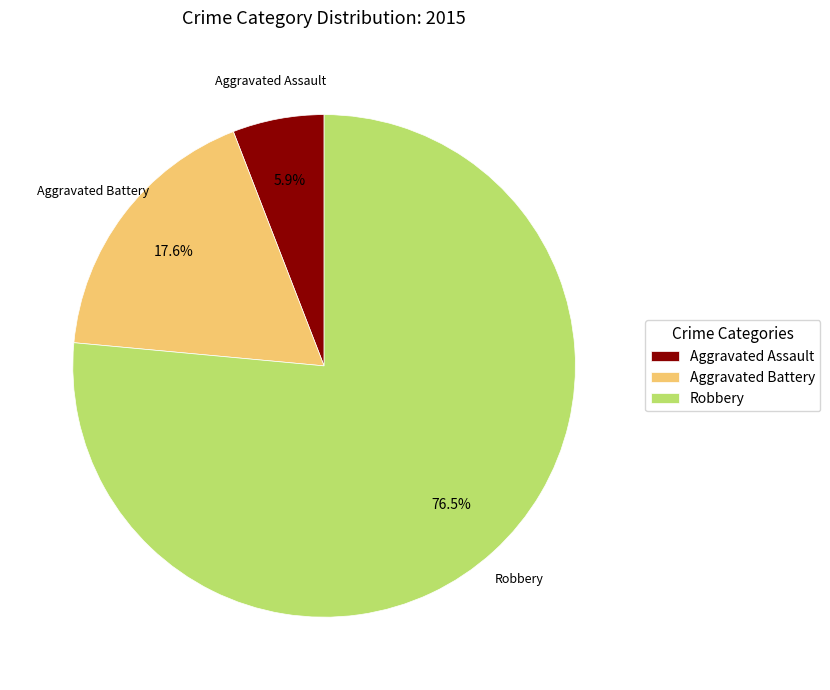

True or false: Aggravated Assault accounts for 11% of the total.

False